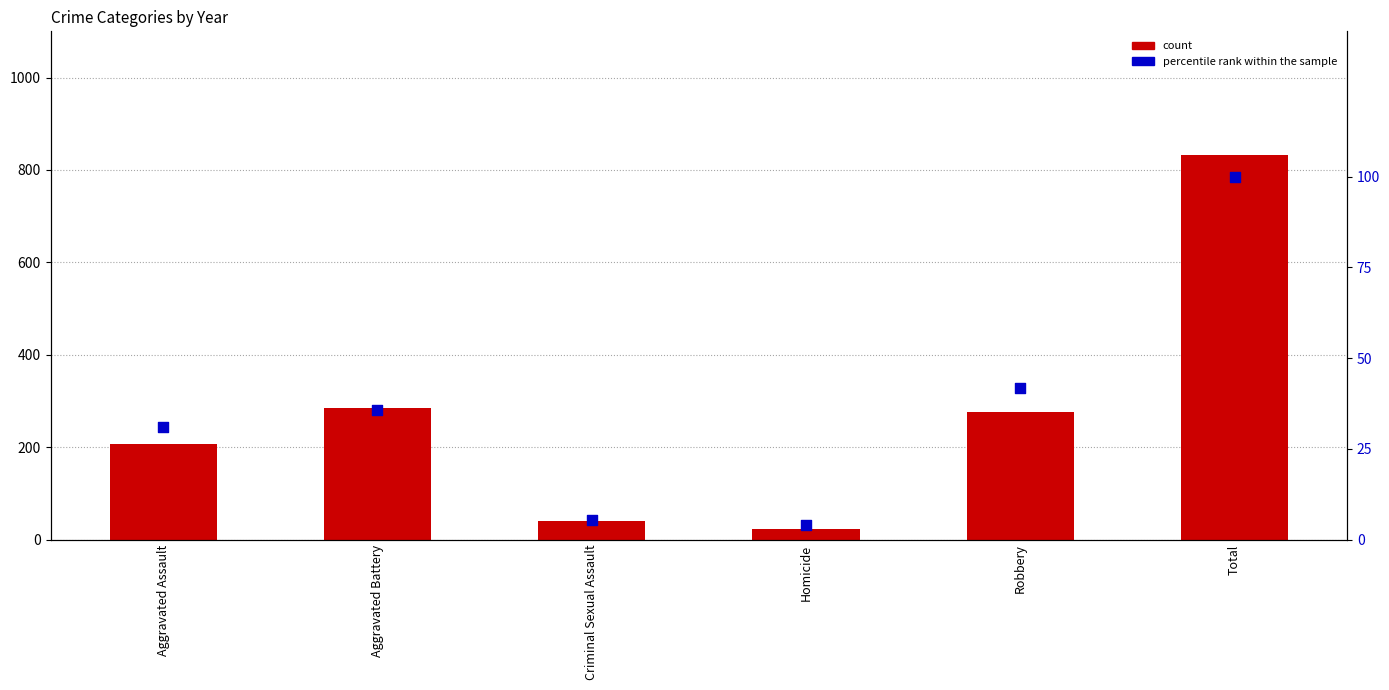

Between Criminal Sexual Assault and Total, which is larger?

Total